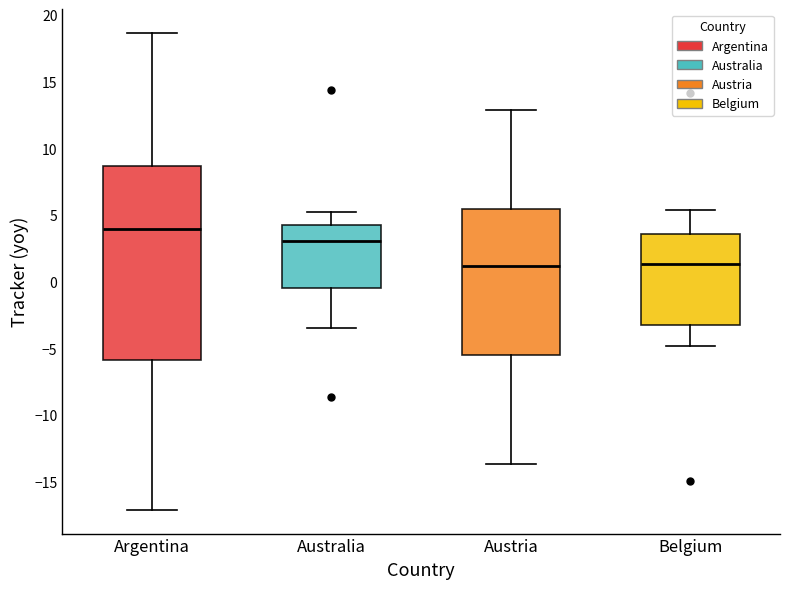

Where is the upper edge of the box for Argentina on the y-axis? The values are not printed on the chart, so give them approximately, as read against the axis.

8.5